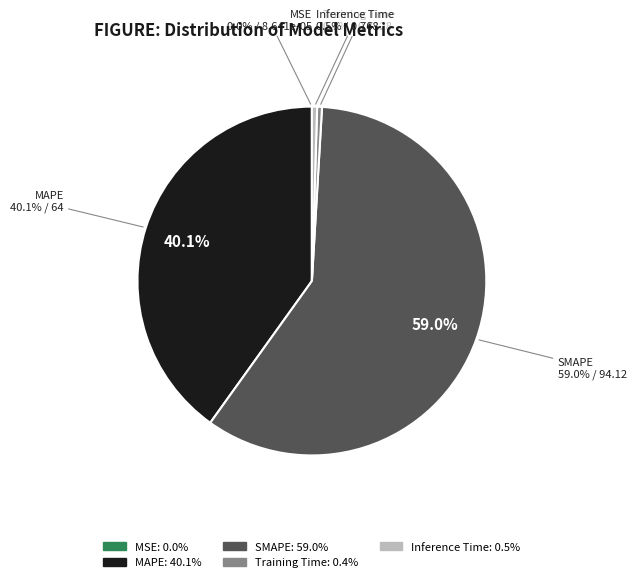

Rank the categories by value from lowest to highest.

MSE, Training Time, Inference Time, MAPE, SMAPE